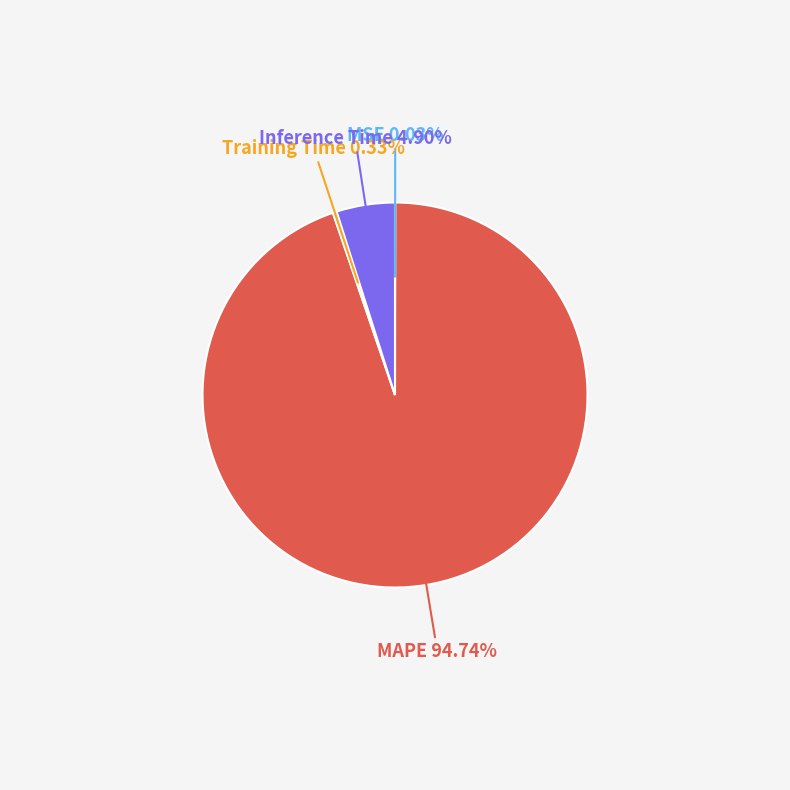

Is there a majority slice in this chart?

Yes